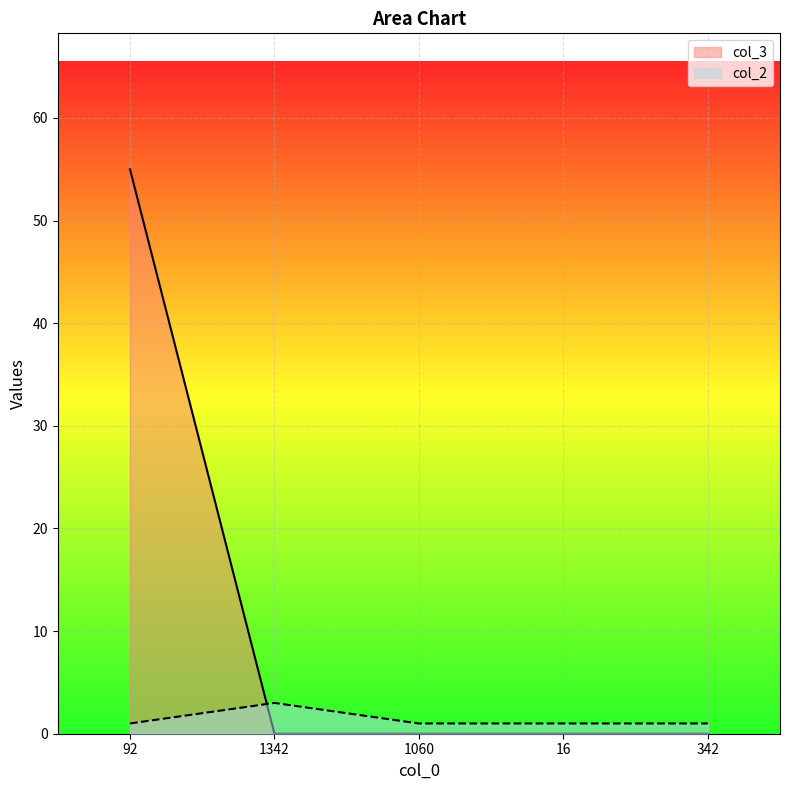

What is the difference between the highest and lowest values at 1060?

1